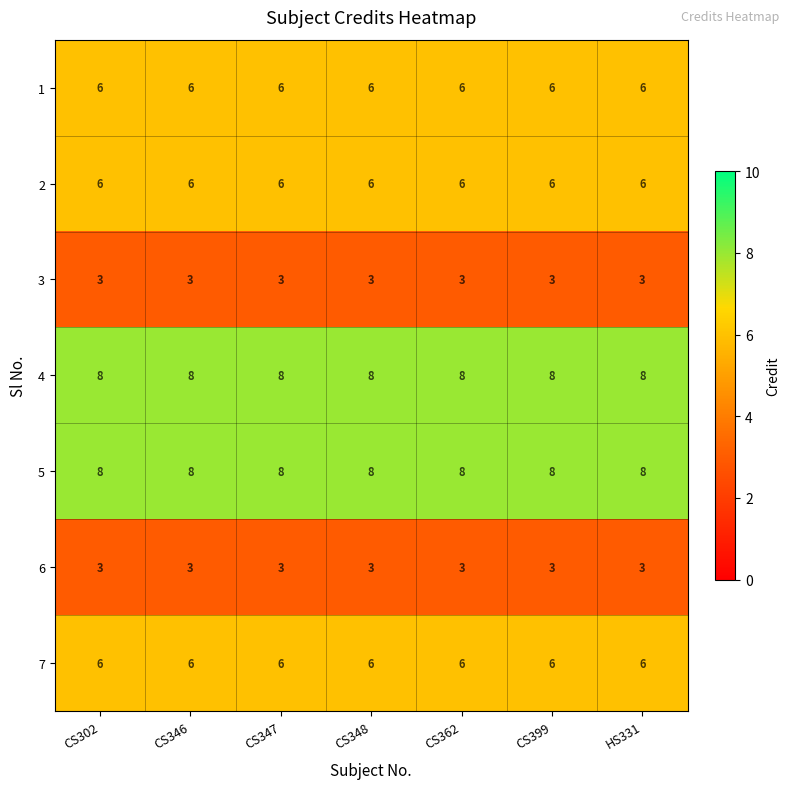

The 4 series shows 13 at CS399. True or false?

False